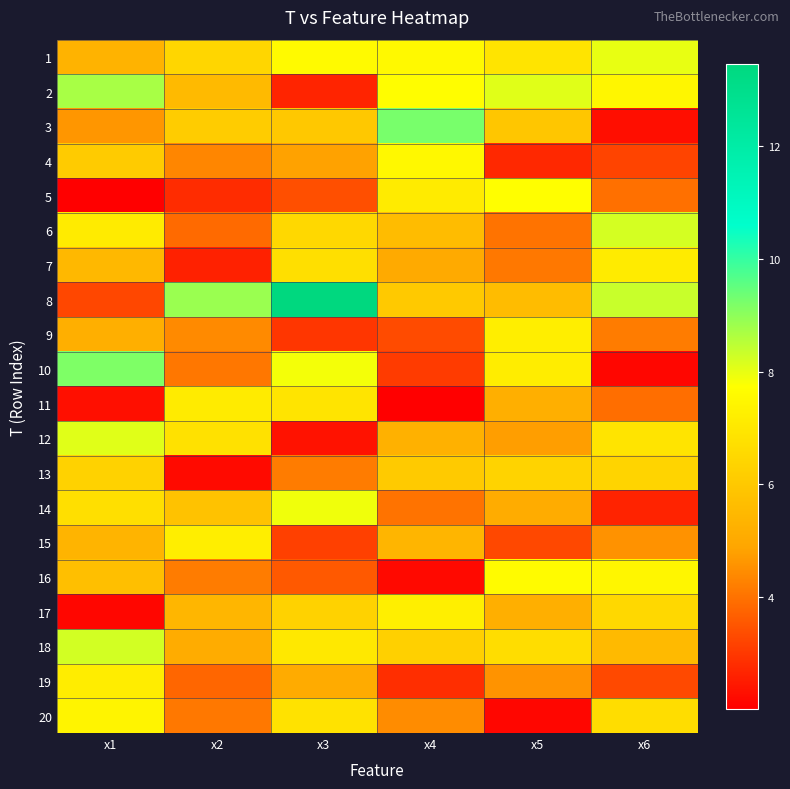

What is the spread (max minus min) of values at x2?

6.7